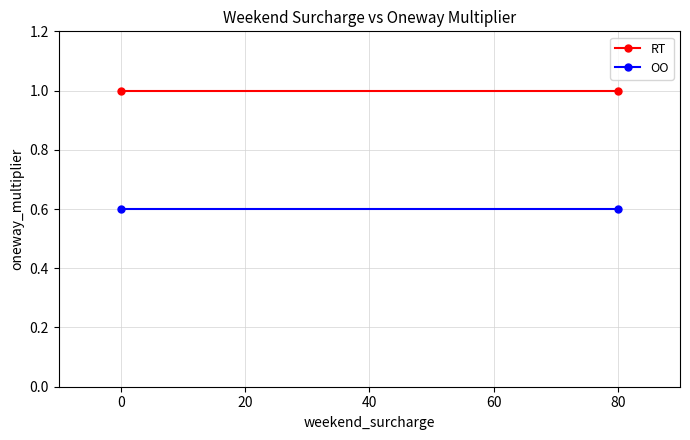

The value of RT at 80 is 1.0. True or false?

True